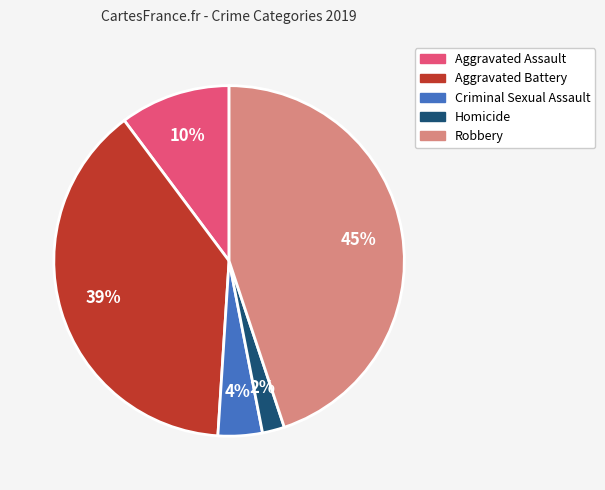

True or false: Criminal Sexual Assault accounts for 18% of the total.

False